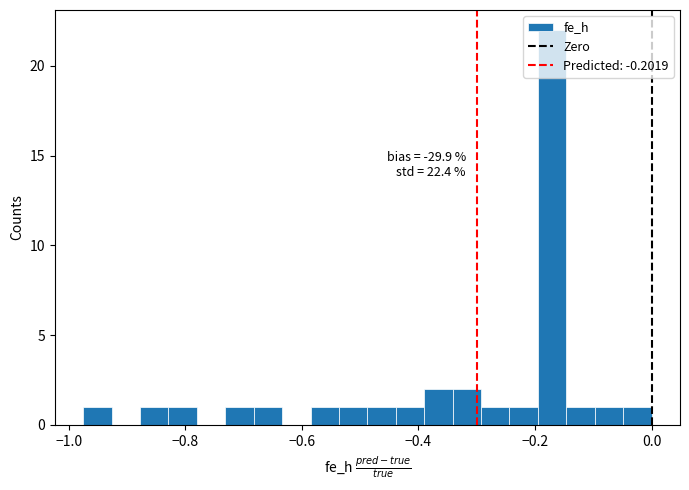

Read against the x-axis, roughly where is the centre of the tallest bar?

-0.18